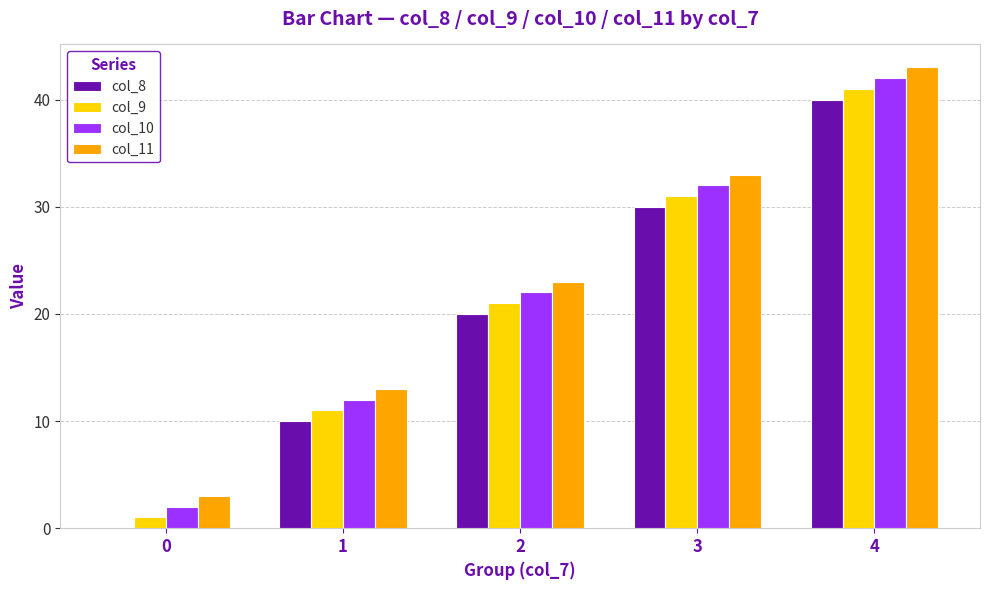

What is the spread (max minus min) of values at 3?

3